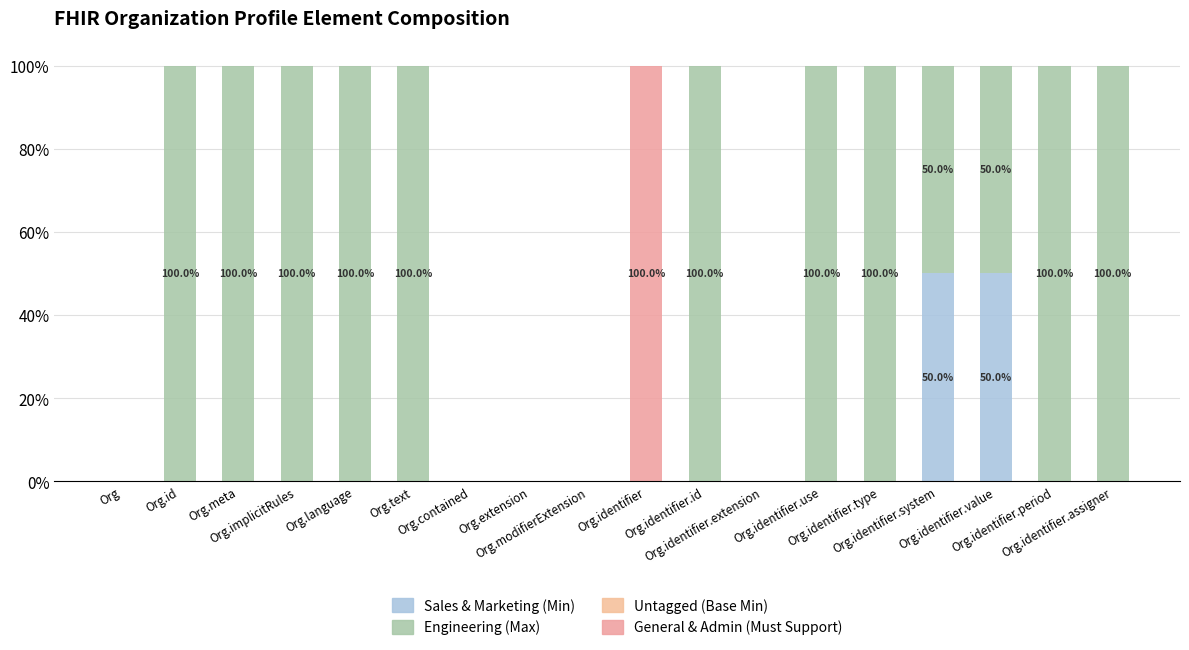

At Org.implicitRules, list the series in order from smallest to largest.

Sales & Marketing (Min), Untagged (Base Min), General & Admin (Must Support), Engineering (Max)